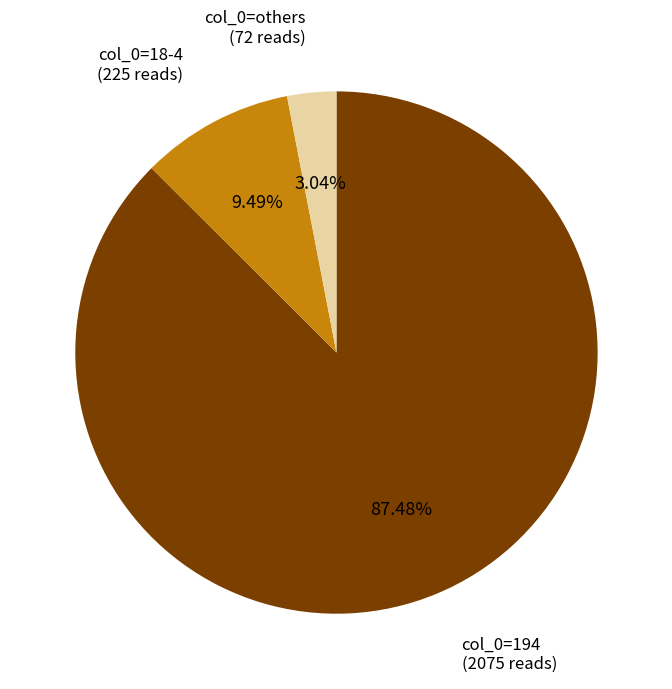

Between col_0=194 (2075 reads) and col_0=others (72 reads), which is larger?

col_0=194 (2075 reads)